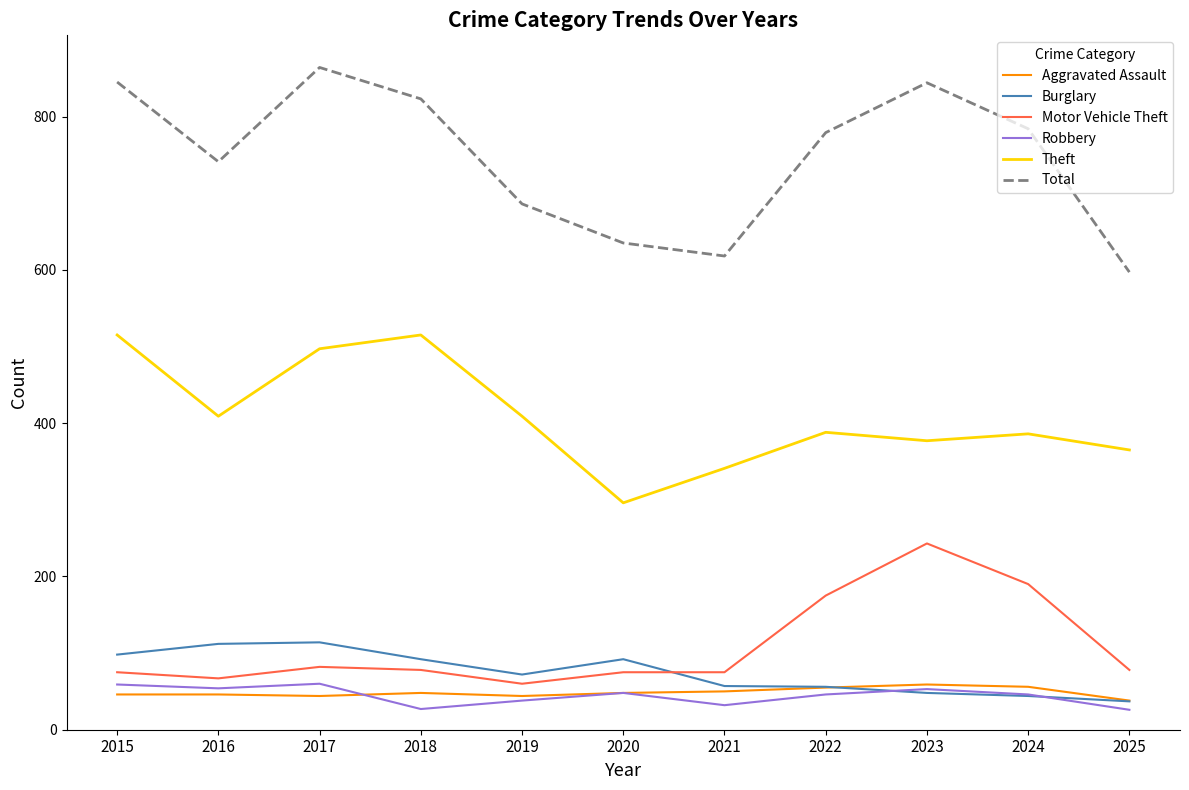

How many values in the Theft series are below 388?

5